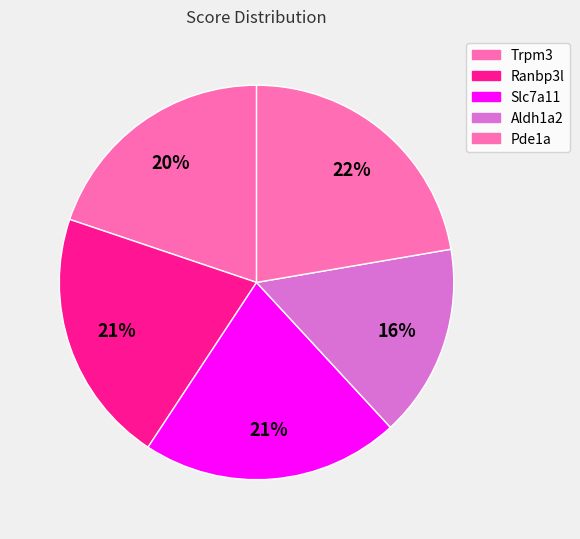

What is the ratio of the value at Ranbp3l to the value at Trpm3?

1.1